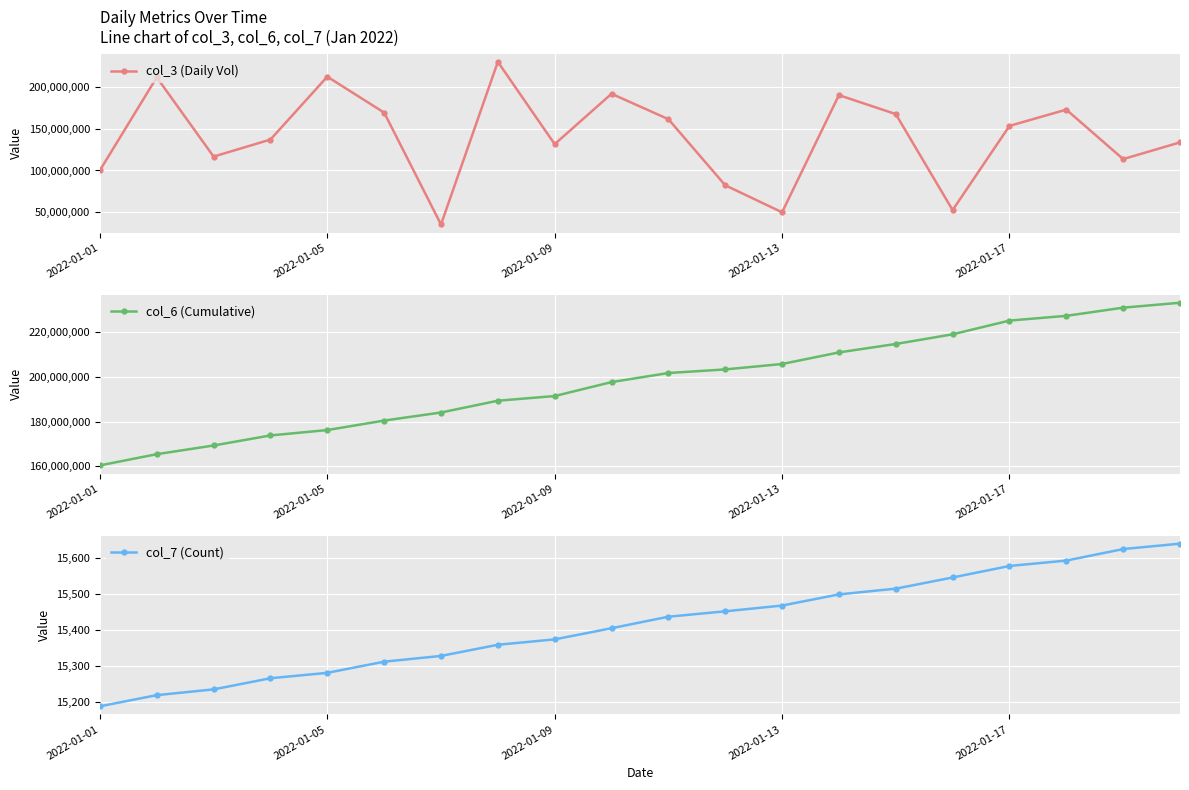

True or false: col_7 (Count) and col_3 (Daily Vol) cross at least once.

False